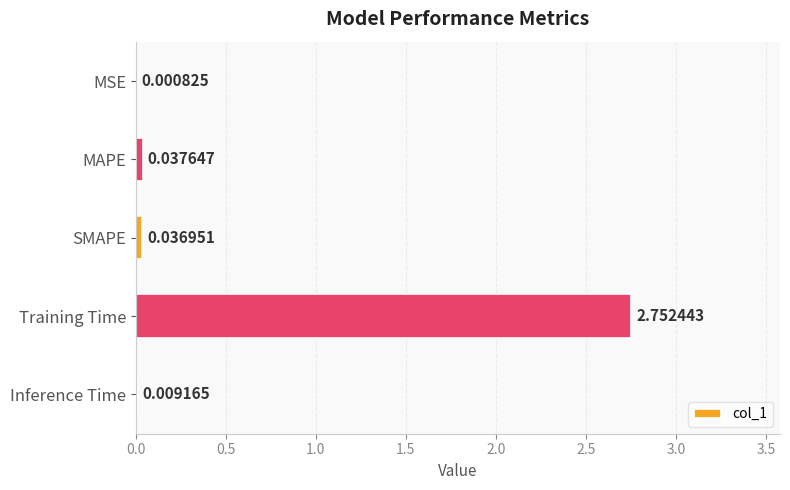

Which has a higher value, Inference Time or Training Time?

Training Time